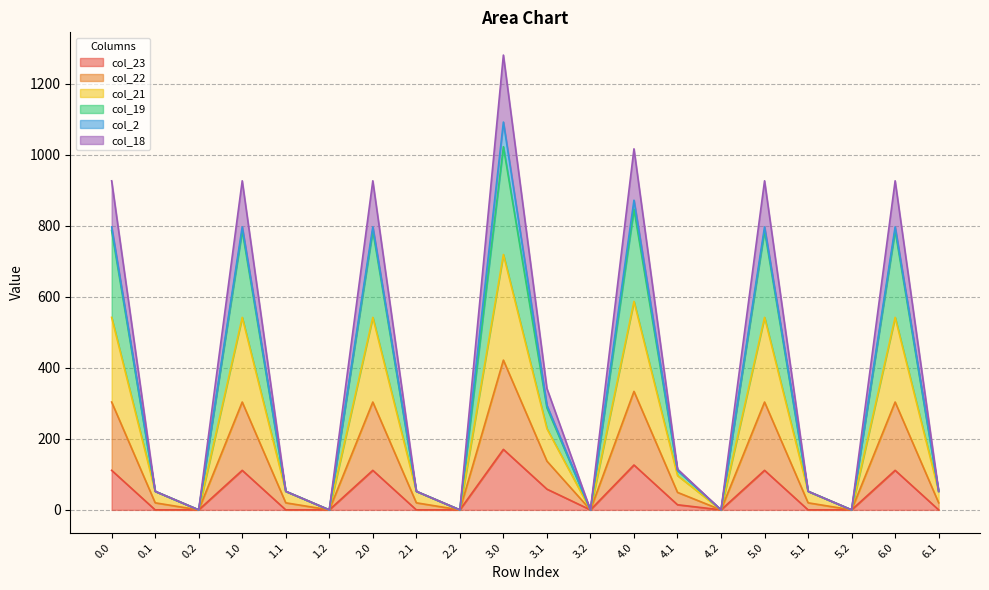

True or false: col_19 has more than 0 interior local peaks.

True